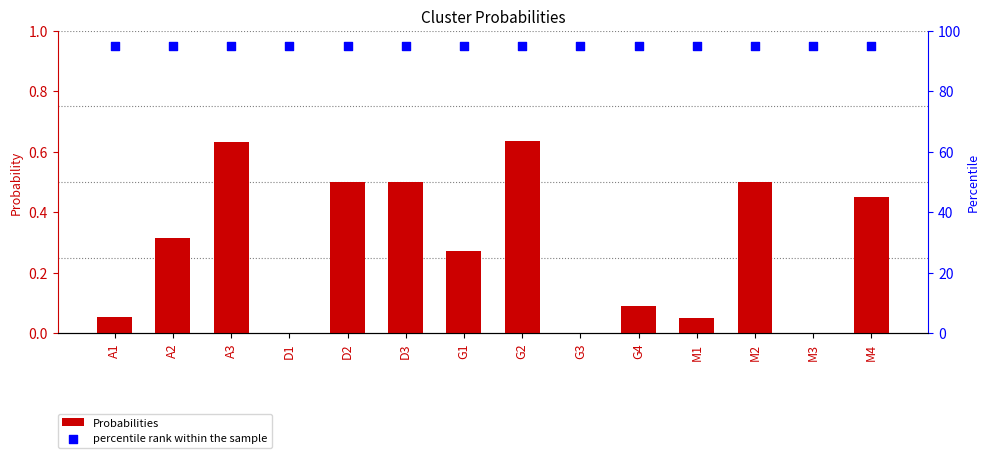

Which series contains the highest Y value?

percentile rank within the sample